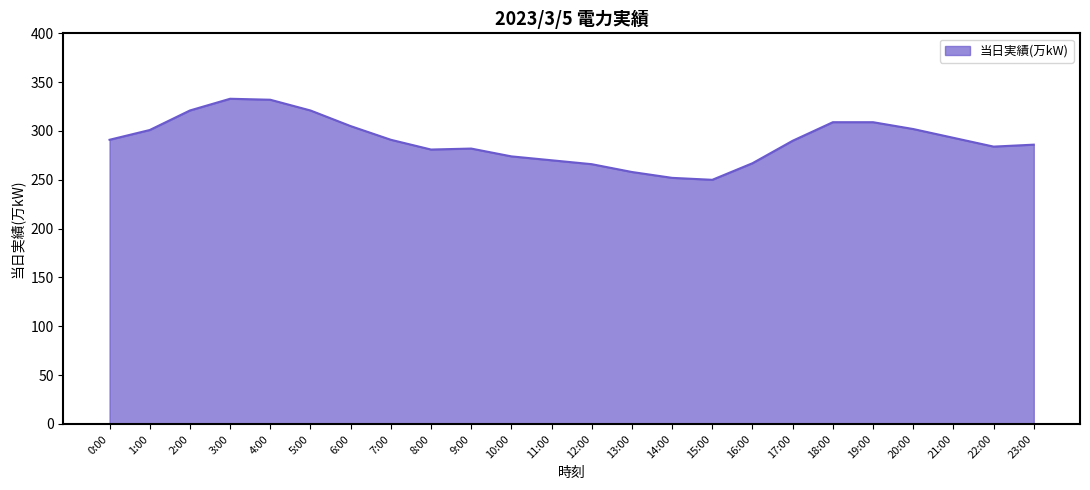

Approximately how many times larger is the value at 20:00 compared to 23:00?

1.1